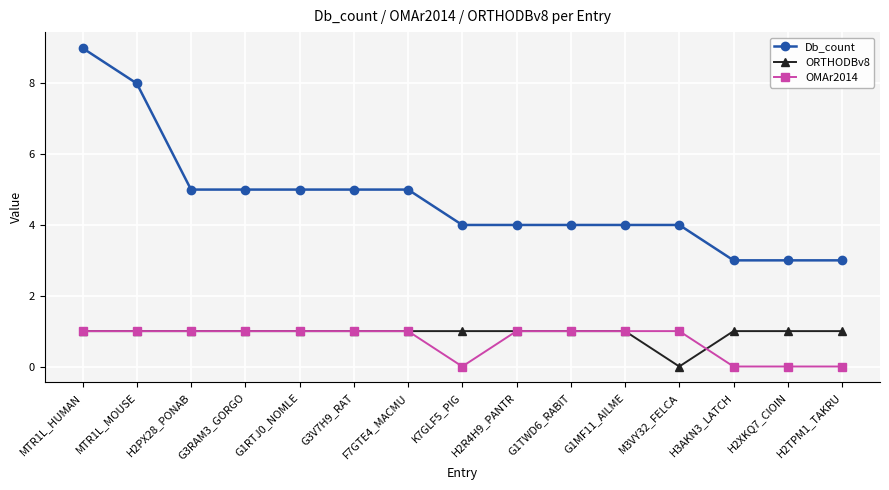

What is the greatest value displayed?

9